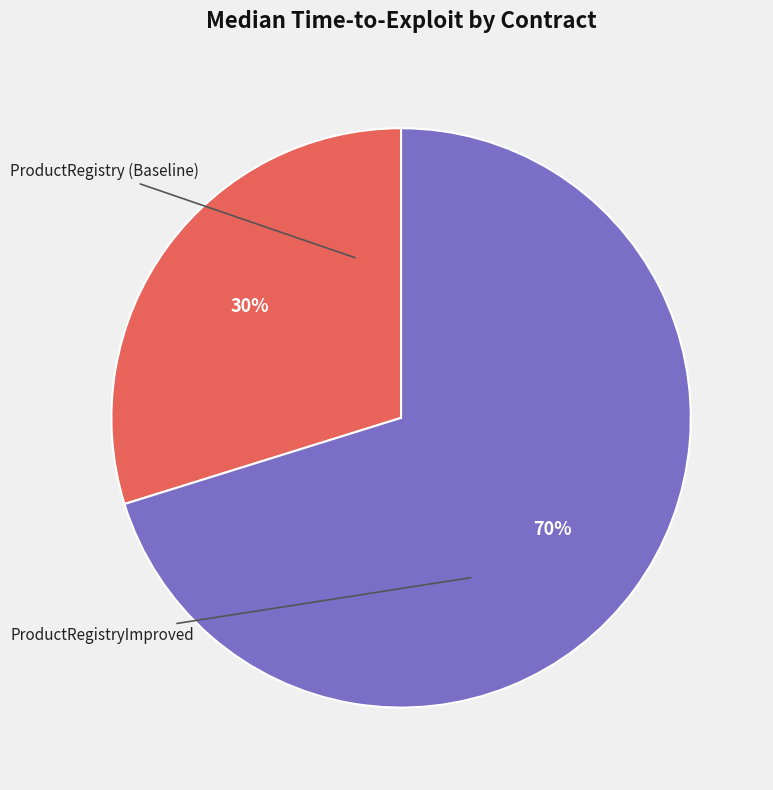

Which slice represents more than half of the pie?

ProductRegistryImproved